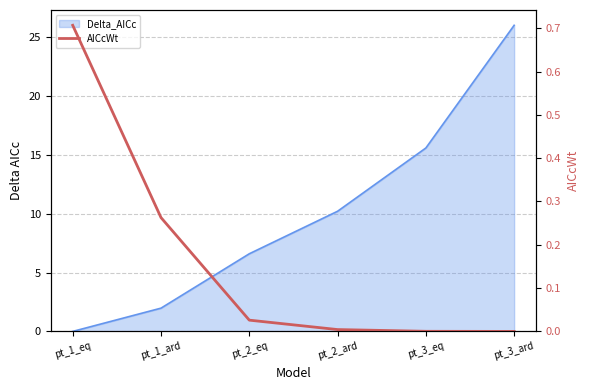

What is the label of the 4th point from the left?

pt_2_ard